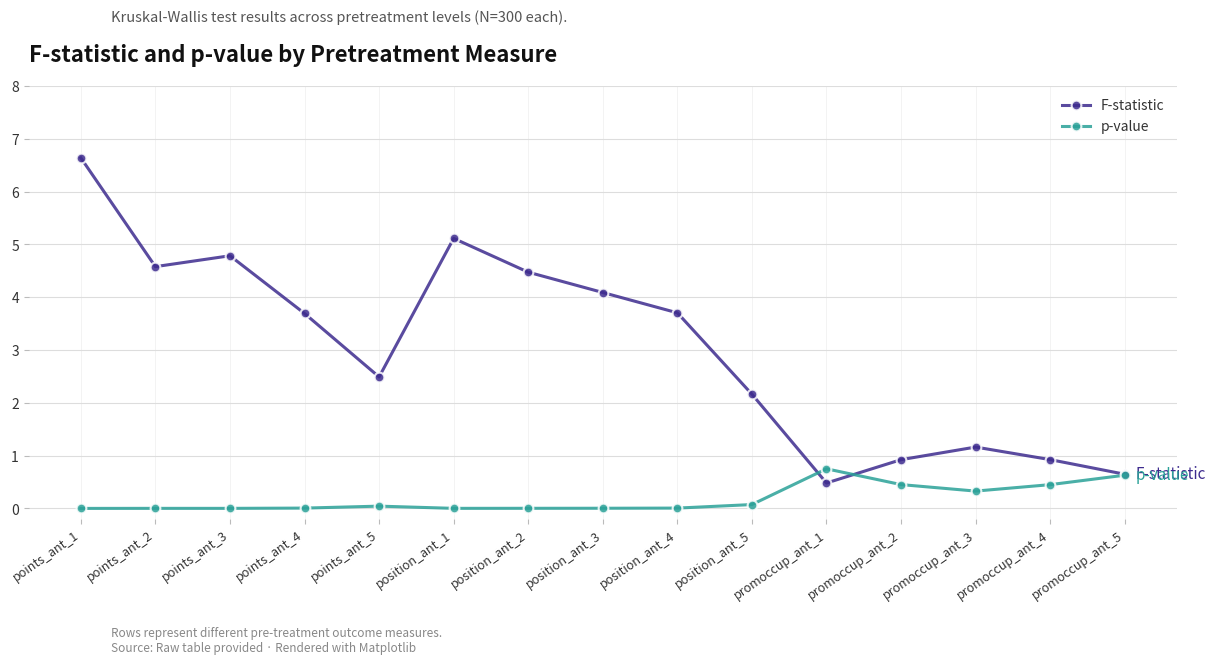

True or false: F-statistic has a value of 4.1 at position_ant_3.

True